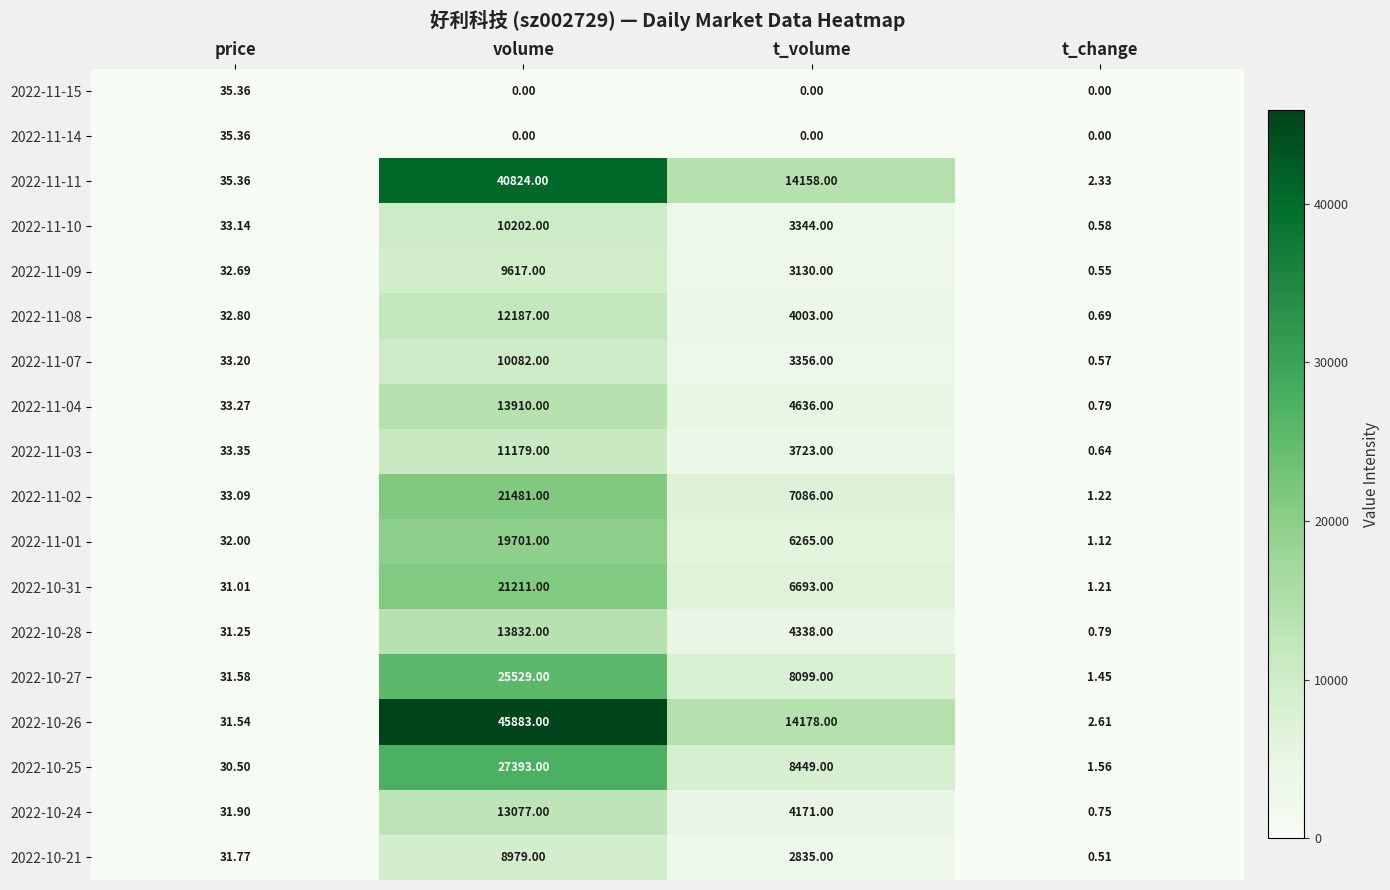

At which category is the sum across all series the highest?

volume